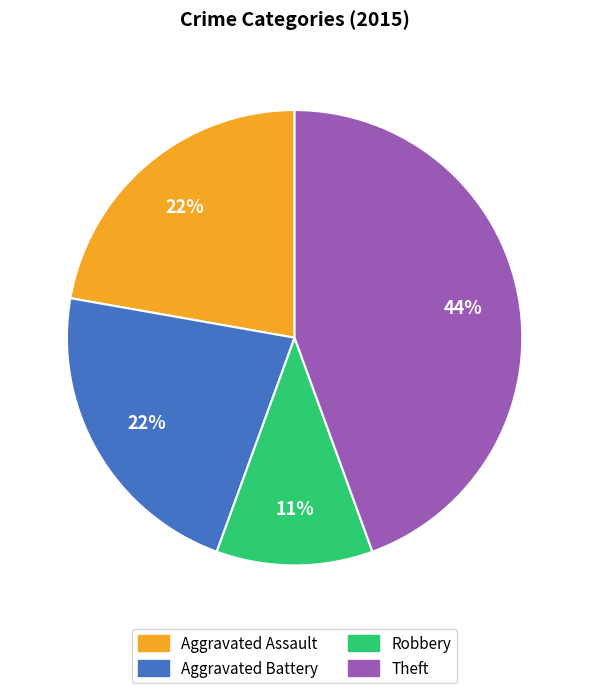

To the nearest percent, what is the difference between the largest and smallest slice percentages?

33%